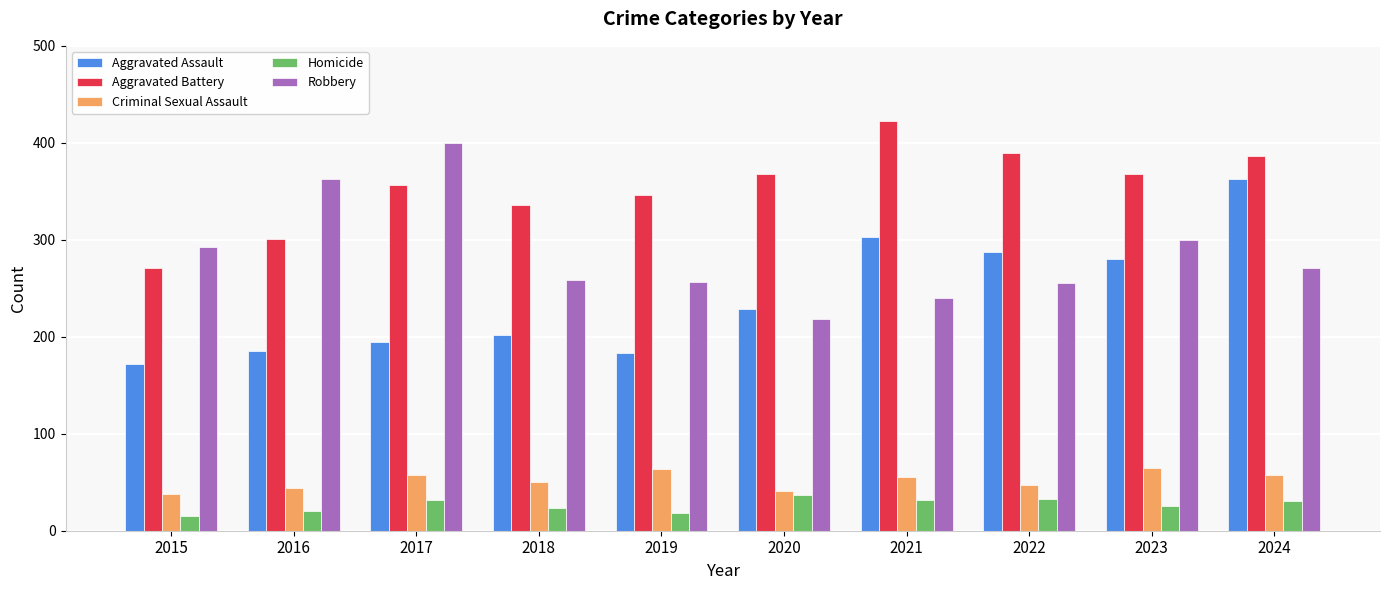

What is the spread (max minus min) of values at 2016?

343